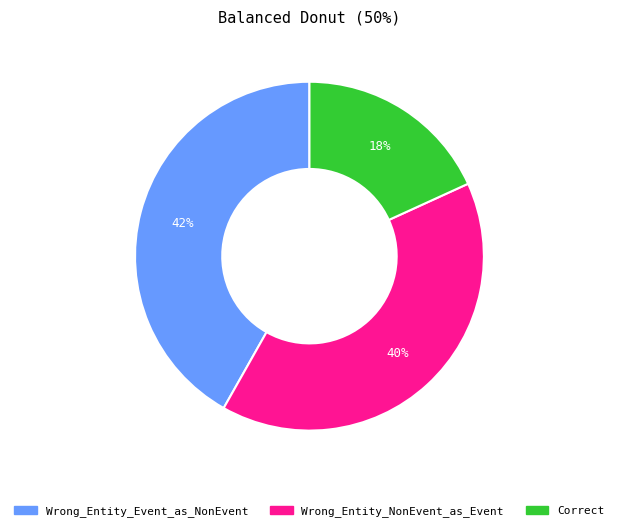

What is the largest slice in the pie chart?

Wrong_Entity_Event_as_NonEvent